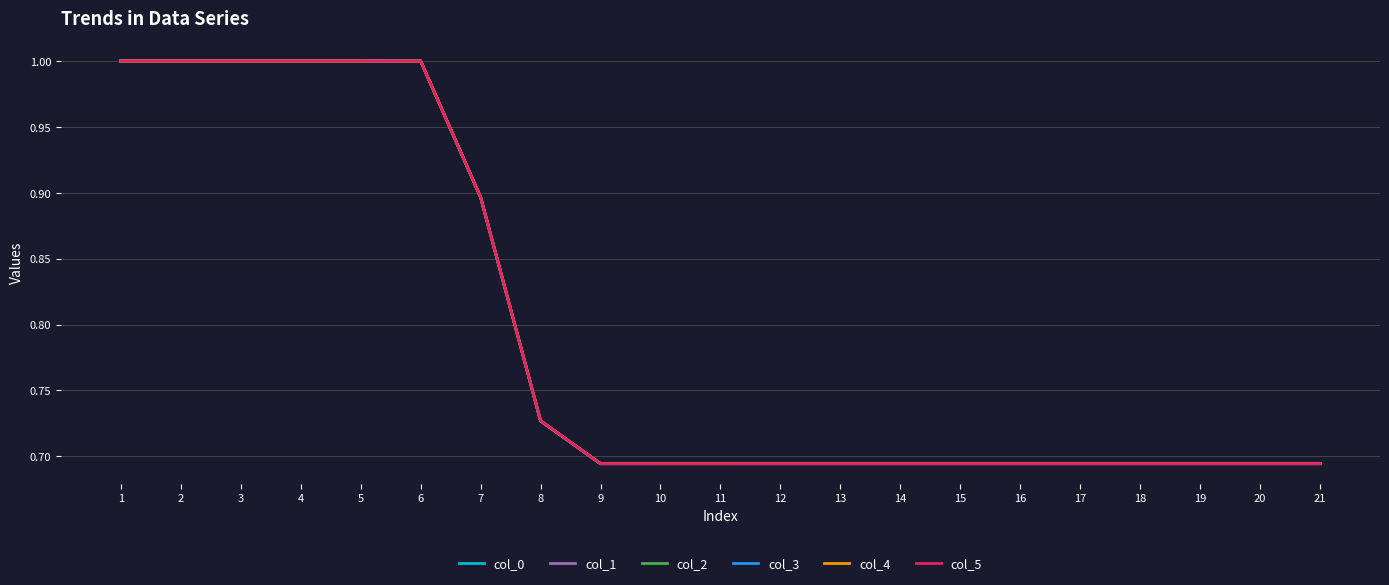

What is the total value across all series at 21?

4.2